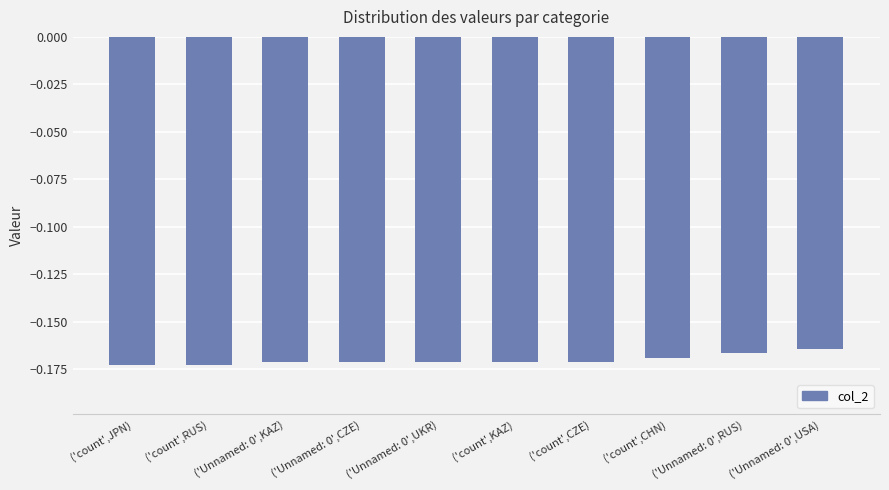

Is it true that the value at ('count',CHN) is -0.1?

False